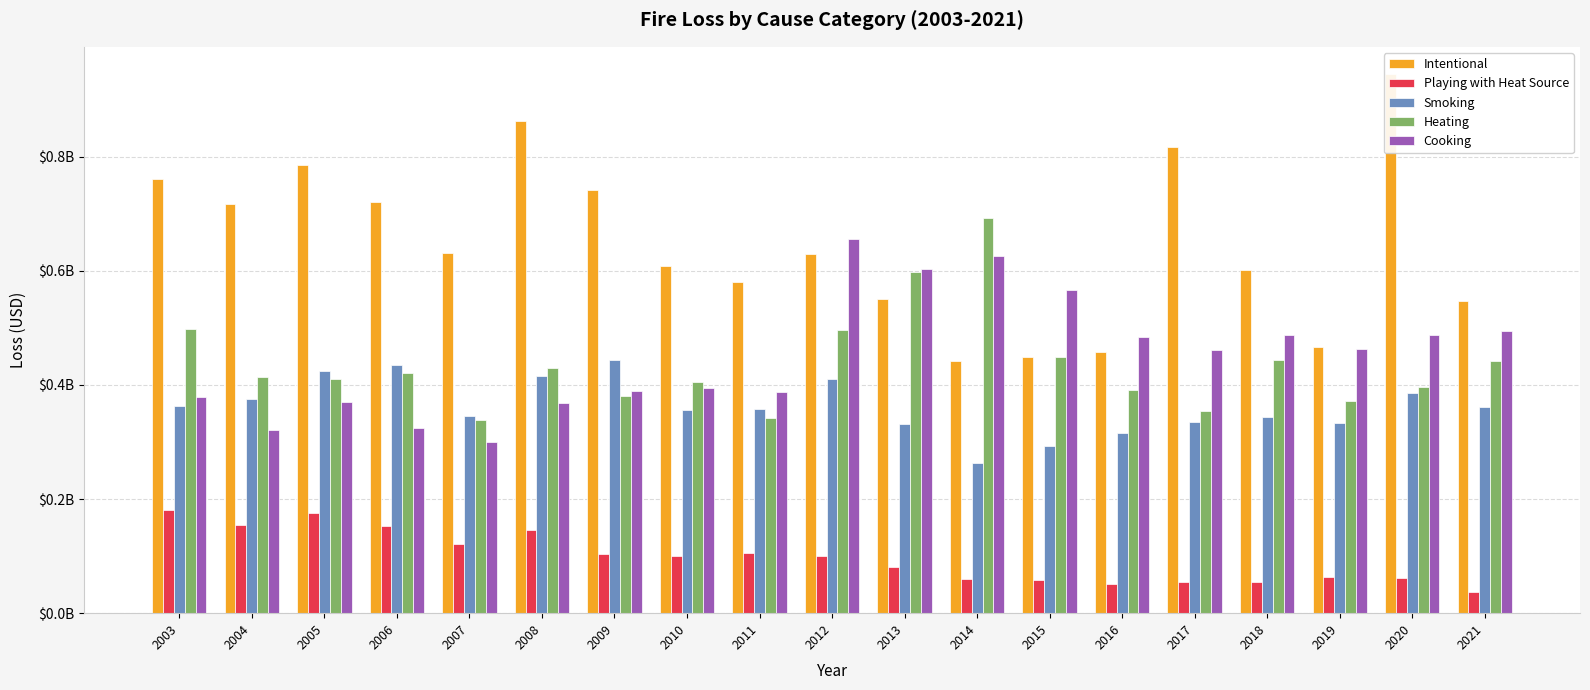

What is the minimum value for Cooking?

299100000